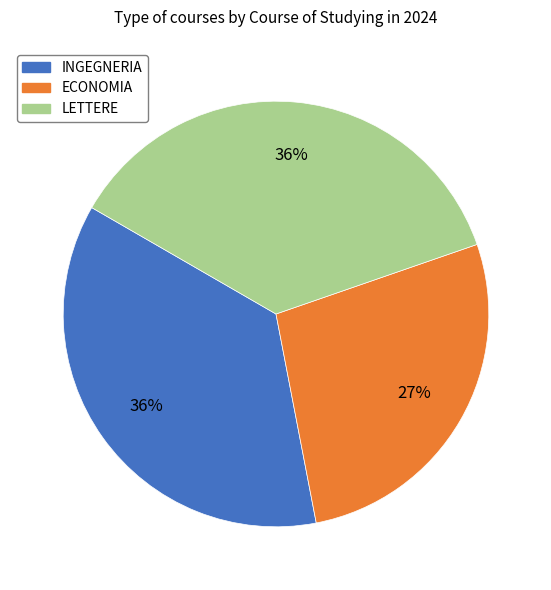

What percentage is the ECONOMIA slice, to the nearest percent?

27%